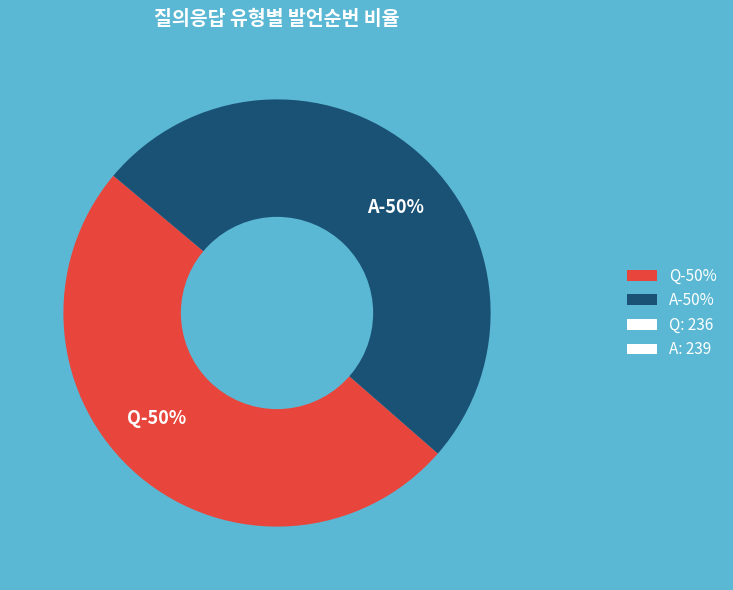

What is the total percentage of A and Q?

100.0%